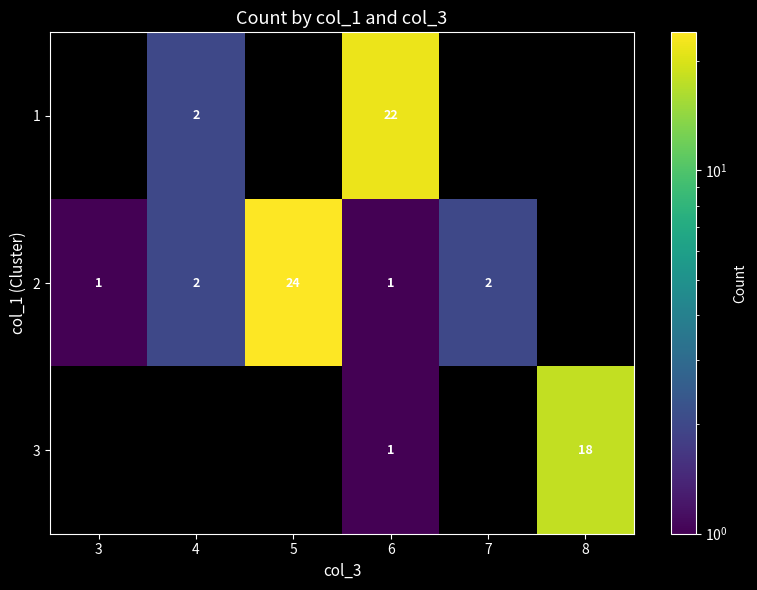

How many categories are shown in the chart?

6